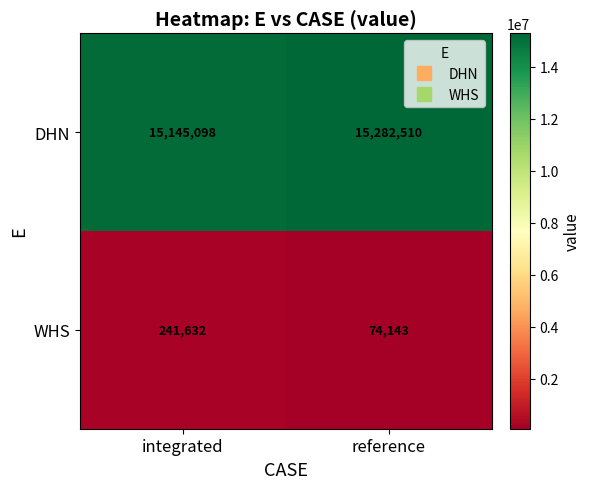

Between integrated and reference, which series saw the biggest shift?

WHS